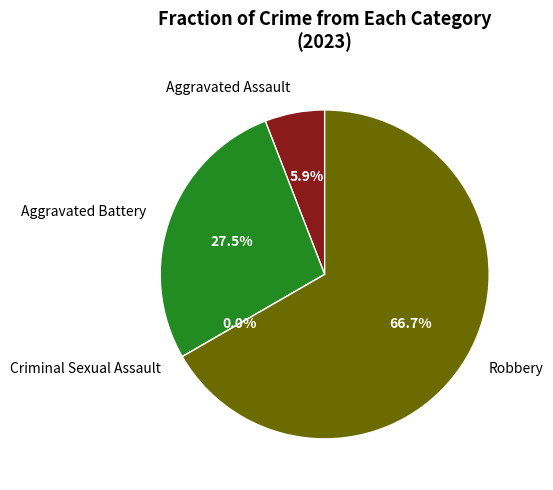

The Criminal Sexual Assault slice represents 14% of the pie. True or false?

False